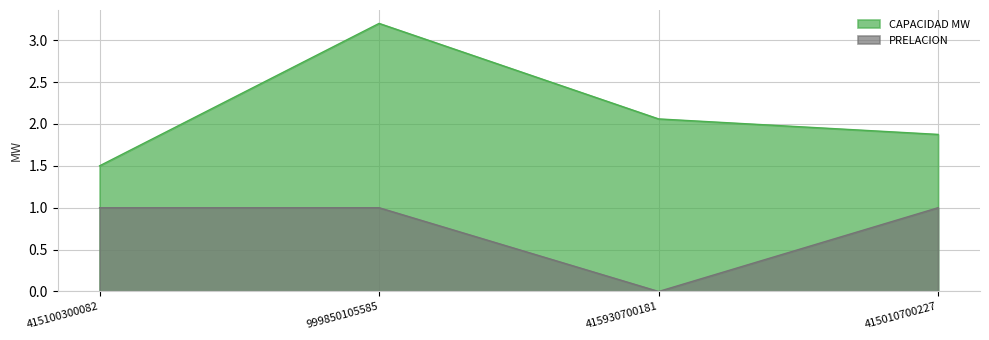

Reading left to right, what are all the values shown in this chart?

CAPACIDAD MW: 415100300082=1.5	999850105585=3.2	415930700181=2.1	415010700227=1.9
PRELACION: 415100300082=1.0	999850105585=1.0	415930700181=0.0	415010700227=1.0